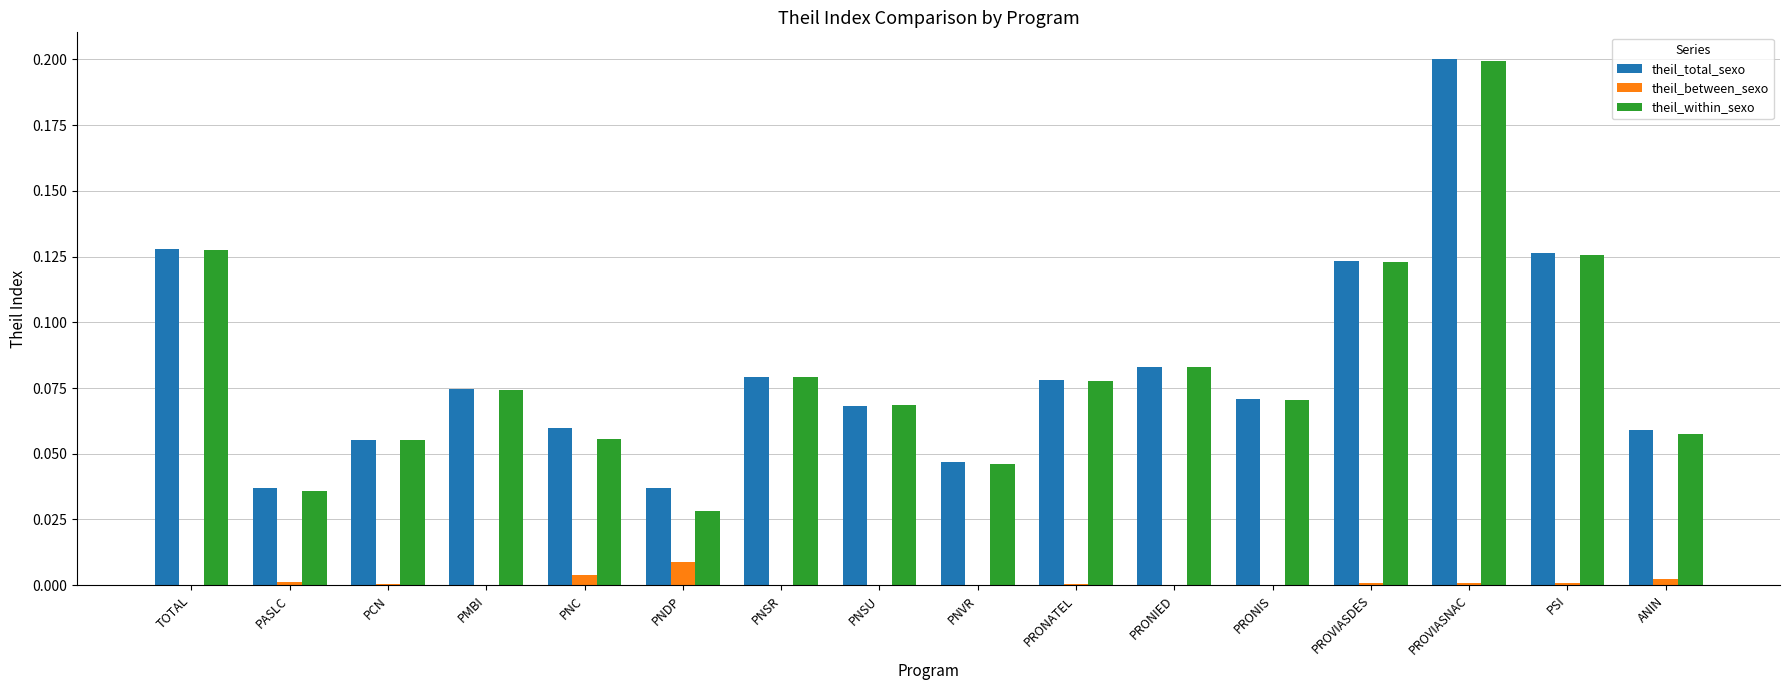

What is the sum of all theil_total_sexo values?

1.3